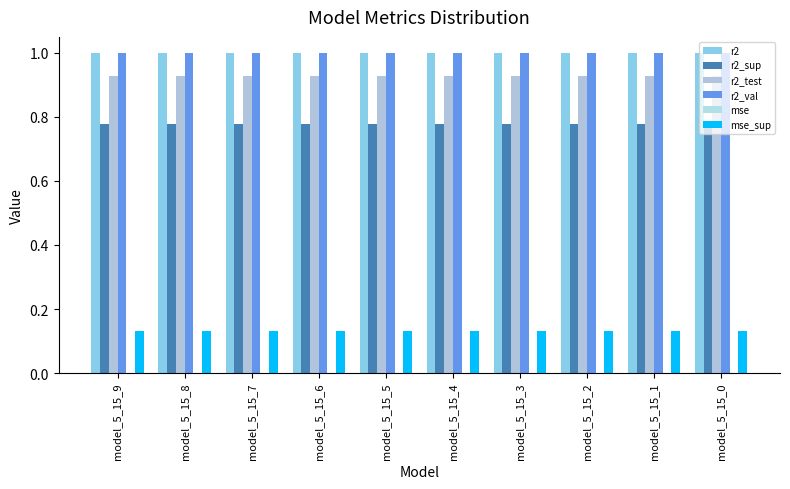

Between model_5_15_5 and model_5_15_0, which series saw the biggest shift?

r2_sup